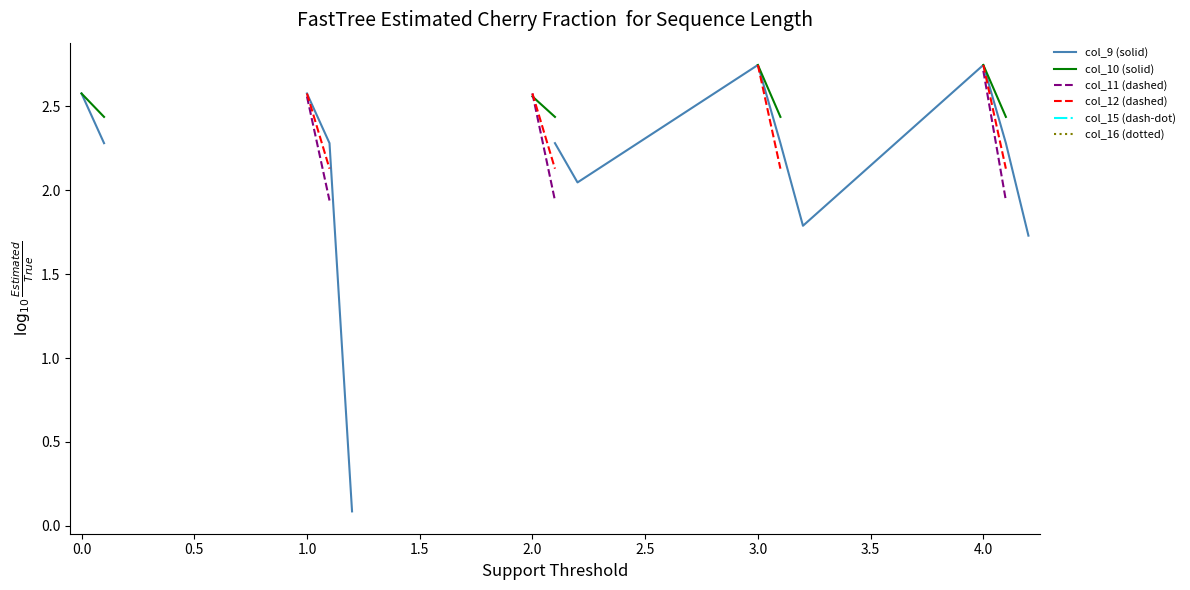

Which series has the widest spread of values?

col_9 (solid)